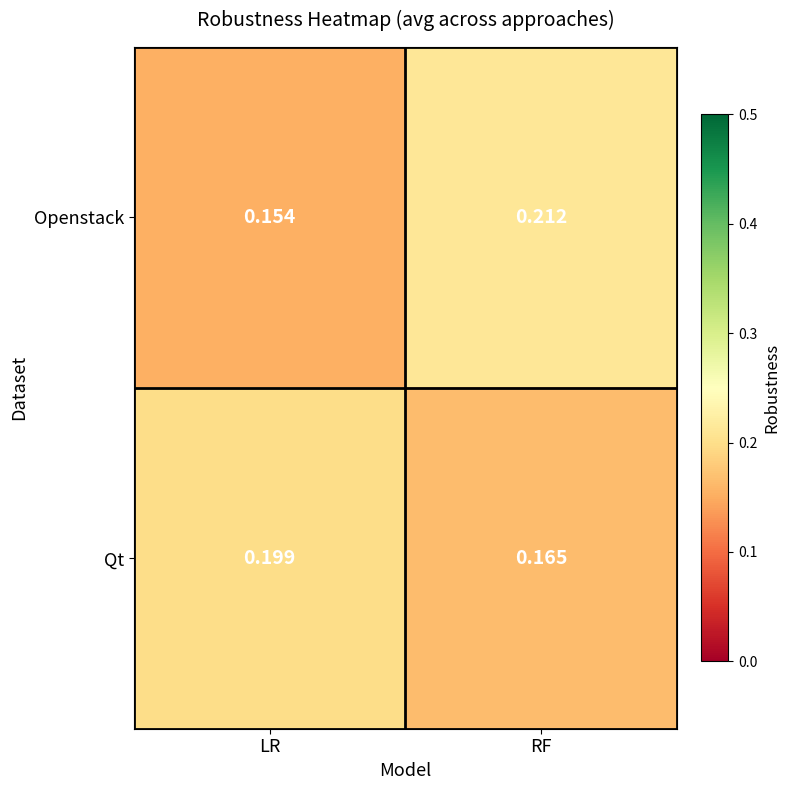

At which category does the chart reach its minimum across all series?

LR